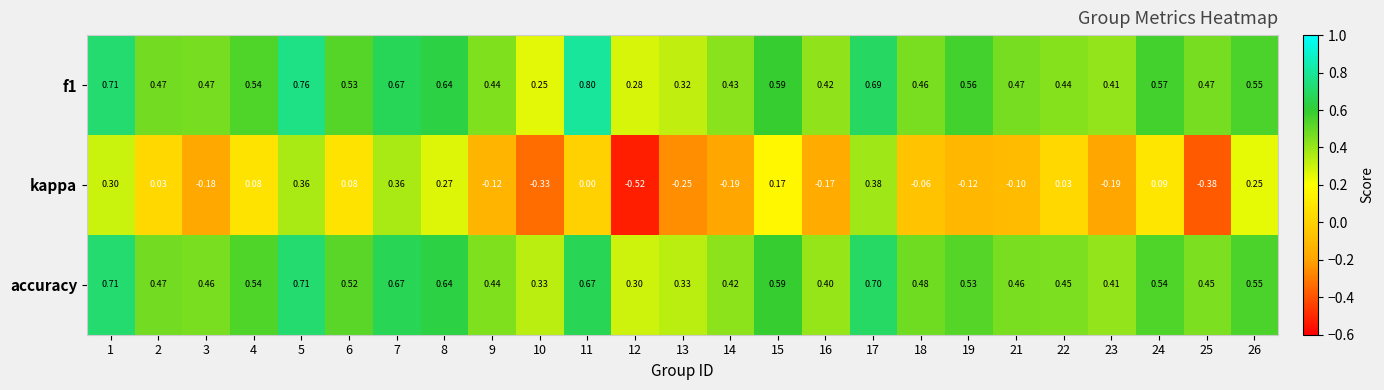

Which series has the largest range (max minus min)?

kappa